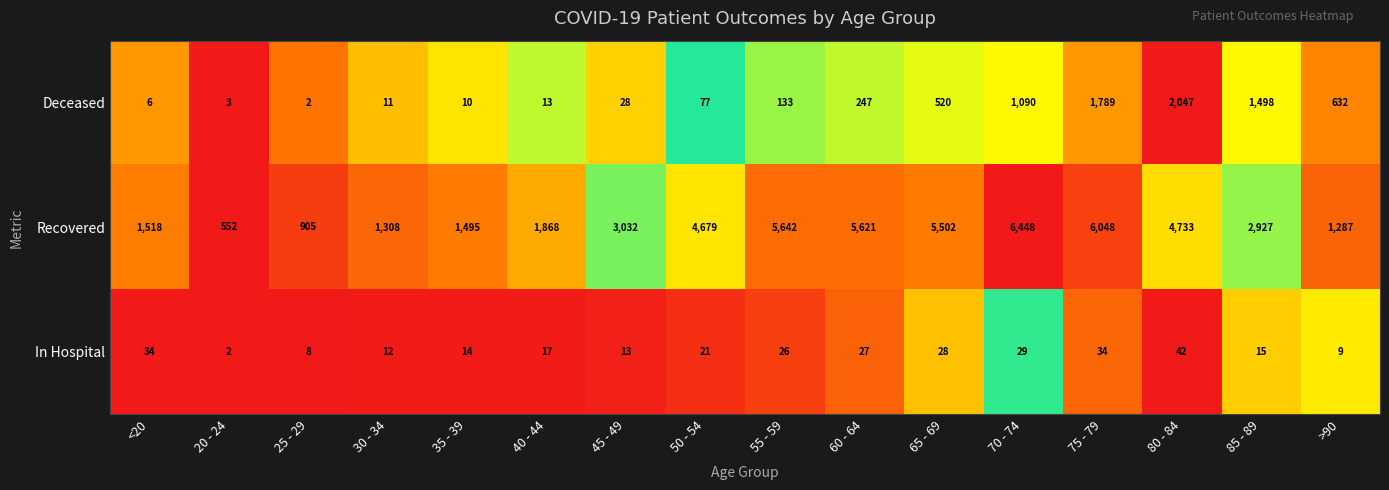

Where is In Hospital nearest to the value 22?

50 - 54